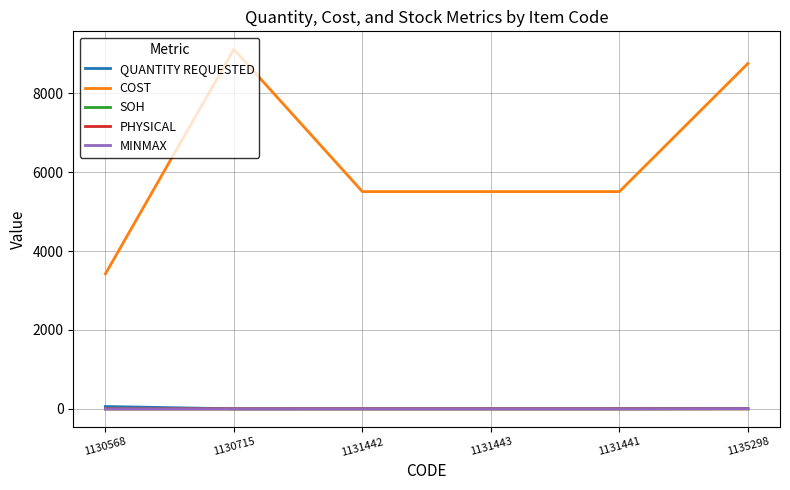

Rank the series at 1135298 from lowest to highest value.

SOH, PHYSICAL, MINMAX, QUANTITY REQUESTED, COST